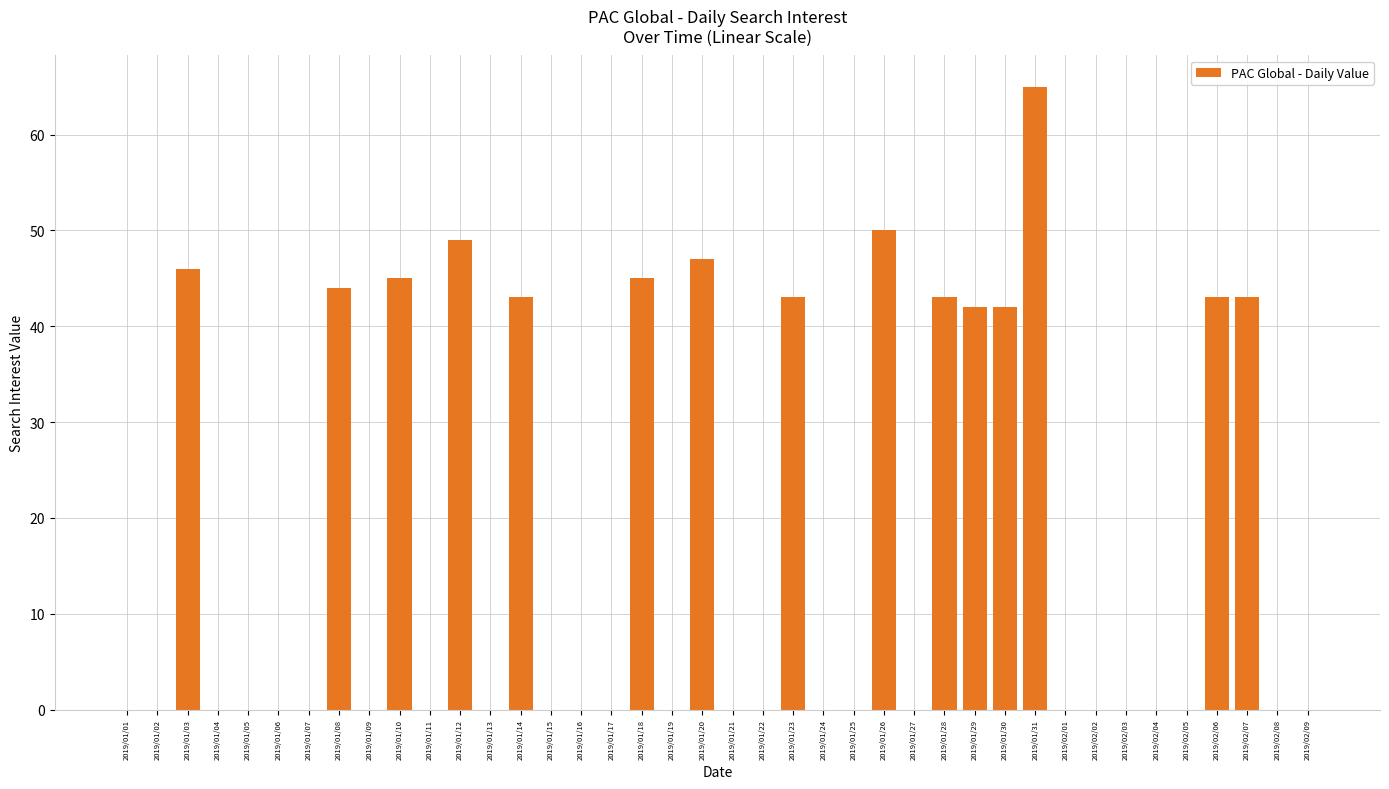

Are the bars horizontal?

No